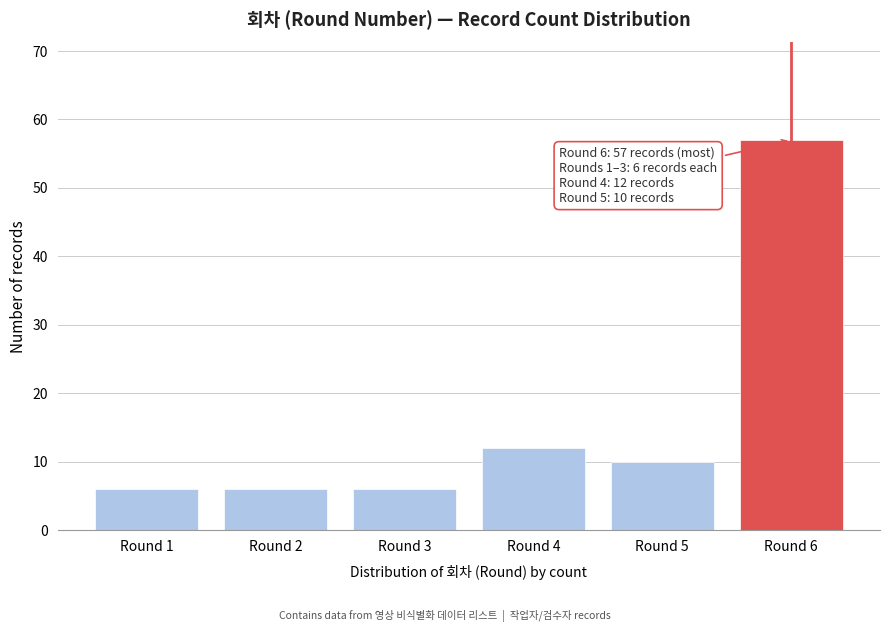

Reading left to right, list all the values displayed in this chart.

6	6	6	12	10	57